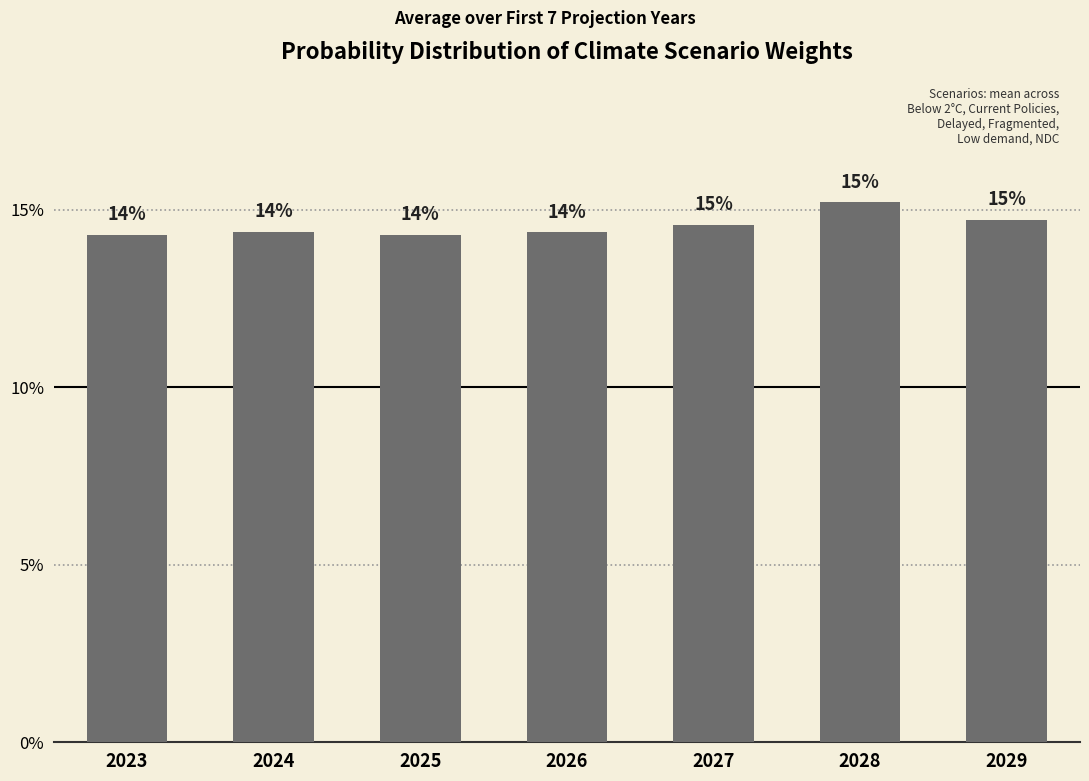

Are the bars horizontal?

No